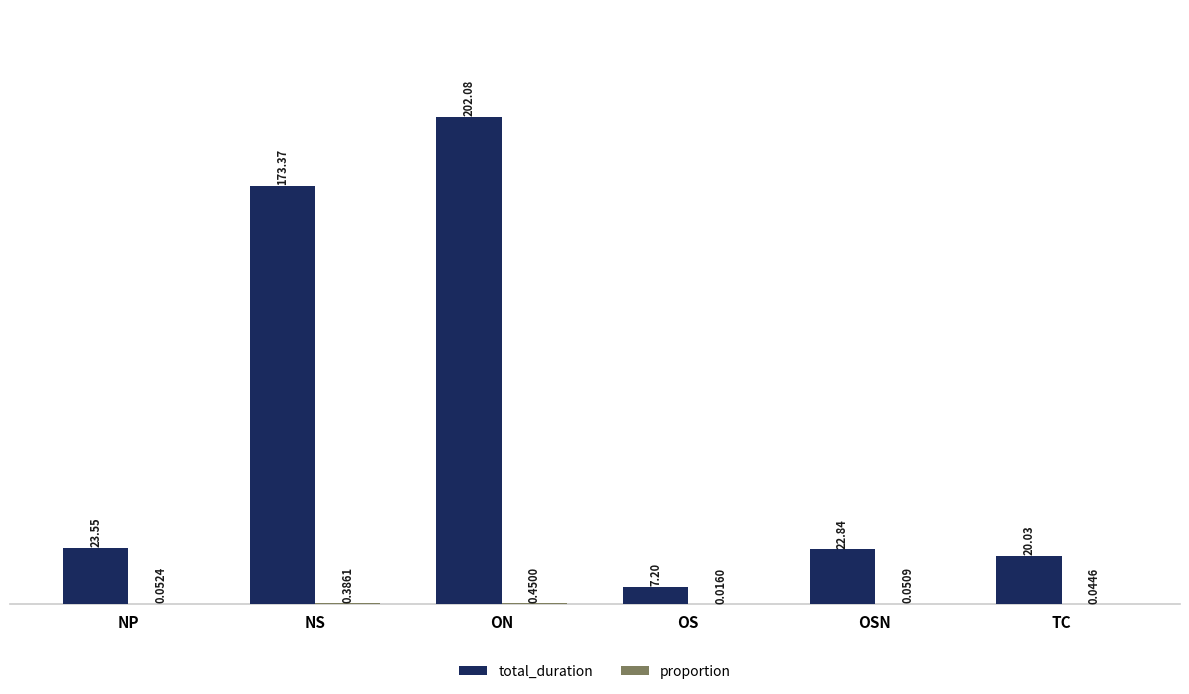

What is the difference between the total_duration values at ON and OSN?

179.2